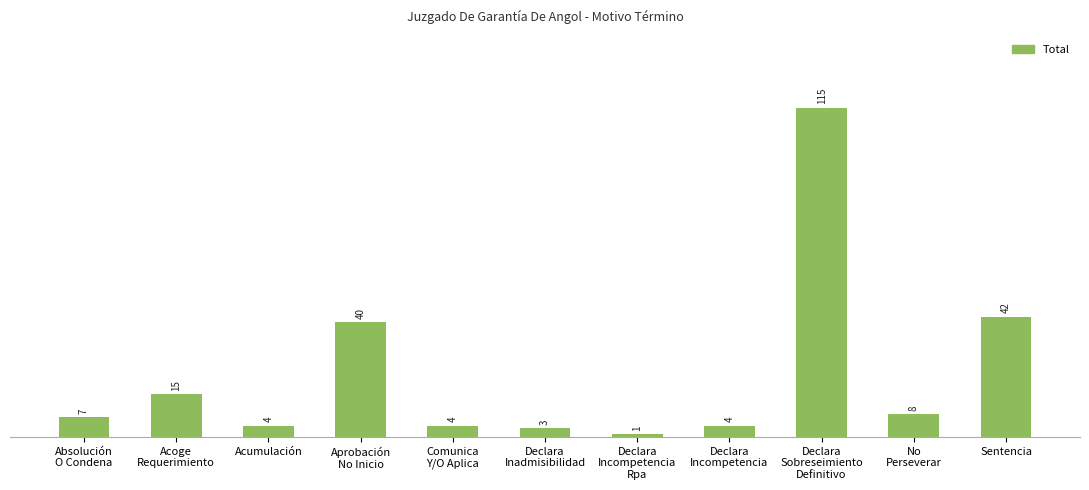

What is the value of the 5th bar from the left?

4